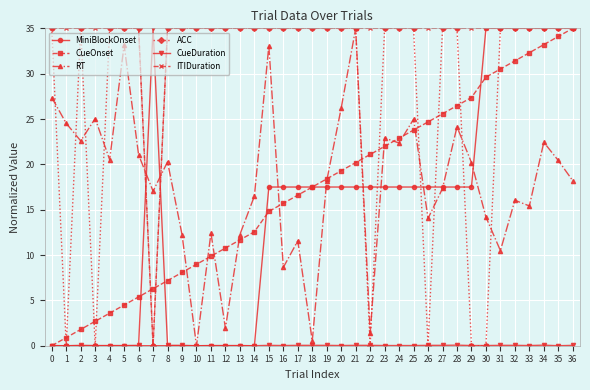

Between 21 and 35, which series saw the biggest shift?

MiniBlockOnset